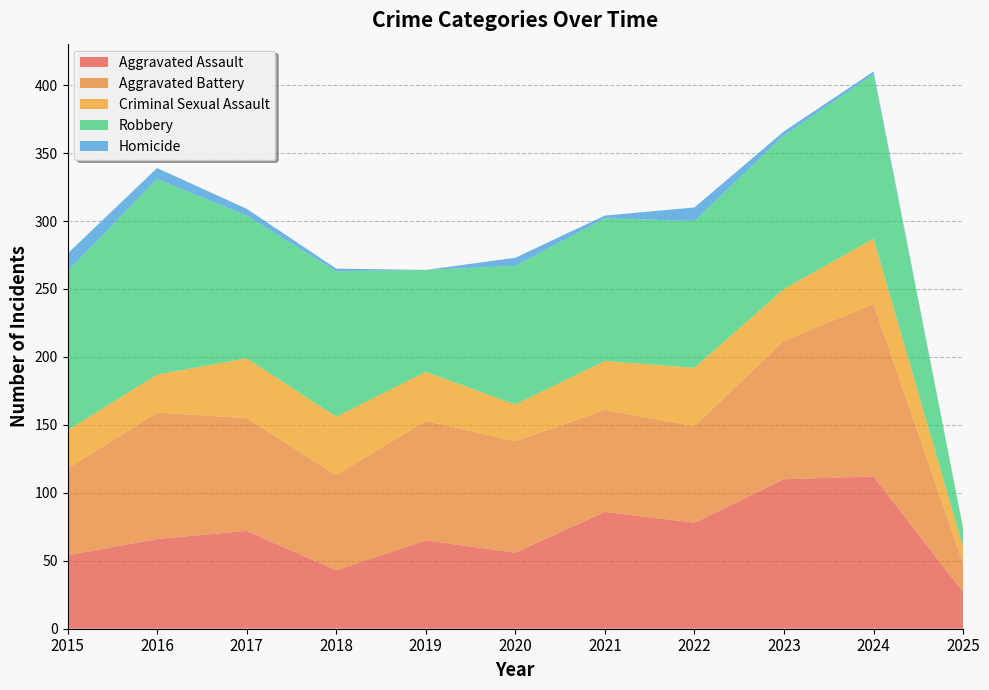

Reading right to left, transcribe all the data shown in this chart.

Aggravated Assault: 2025=27	2024=112	2023=110	2022=78	2021=86	2020=56	2019=65	2018=43	2017=72	2016=66	2015=54
Aggravated Battery: 2025=21	2024=127	2023=102	2022=71	2021=75	2020=82	2019=88	2018=70	2017=83	2016=93	2015=64
Criminal Sexual Assault: 2025=12	2024=48	2023=38	2022=43	2021=36	2020=27	2019=36	2018=43	2017=44	2016=28	2015=28
Robbery: 2025=14	2024=121	2023=113	2022=108	2021=105	2020=102	2019=75	2018=107	2017=105	2016=144	2015=117
Homicide: 2025=0	2024=2	2023=3	2022=10	2021=2	2020=6	2019=0	2018=2	2017=5	2016=8	2015=13